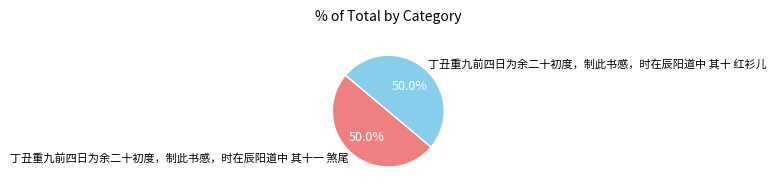

Is it true that 丁丑重九前四日为余二十初度，制此书感，时在辰阳道中 其十 红衫儿 is 39% of the pie?

False